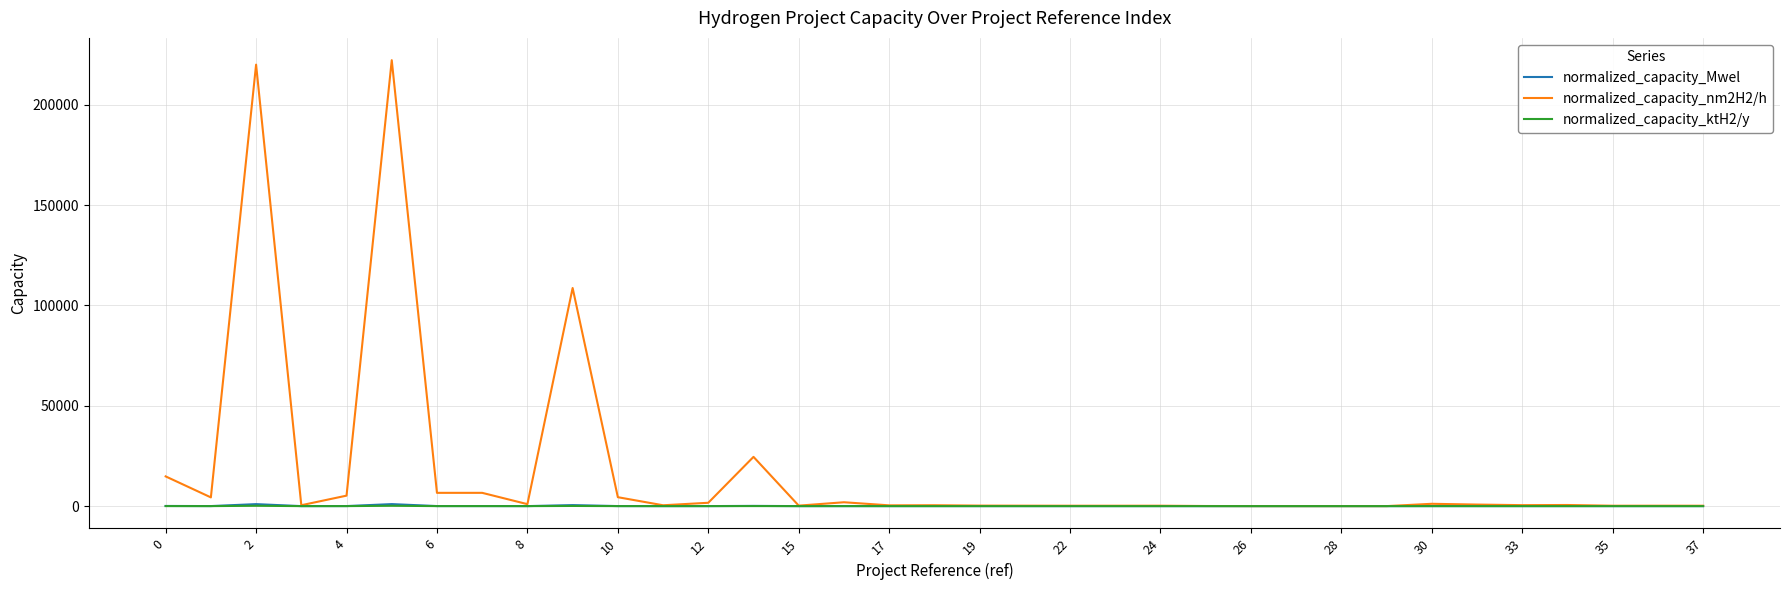

Which series has the largest total across all categories?

normalized_capacity_nm2H2/h